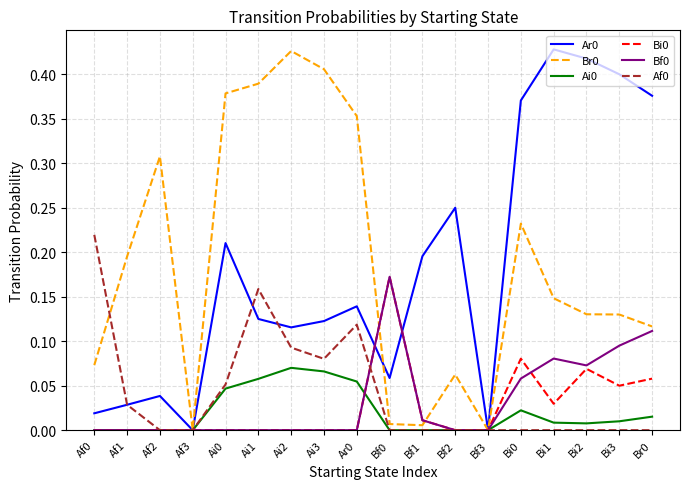

Which category has the highest value in the Br0 series?

Ai2